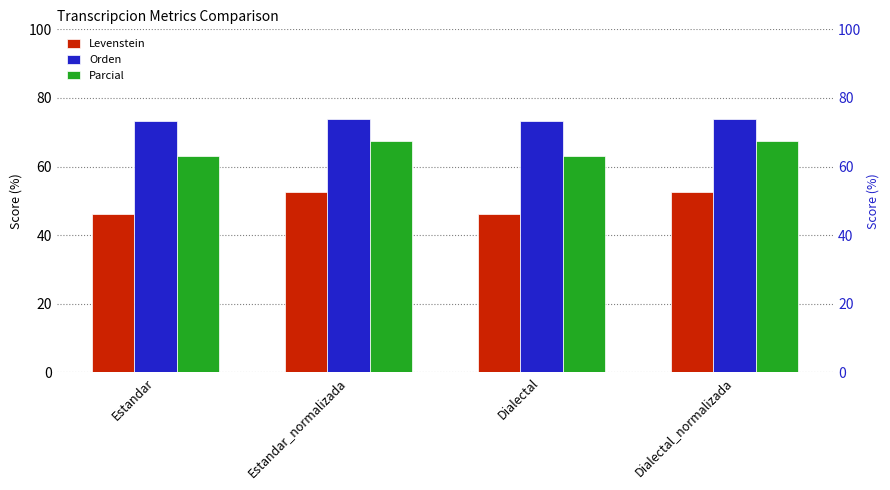

What is the label of the 2nd bar from the left?

Estandar_normalizada